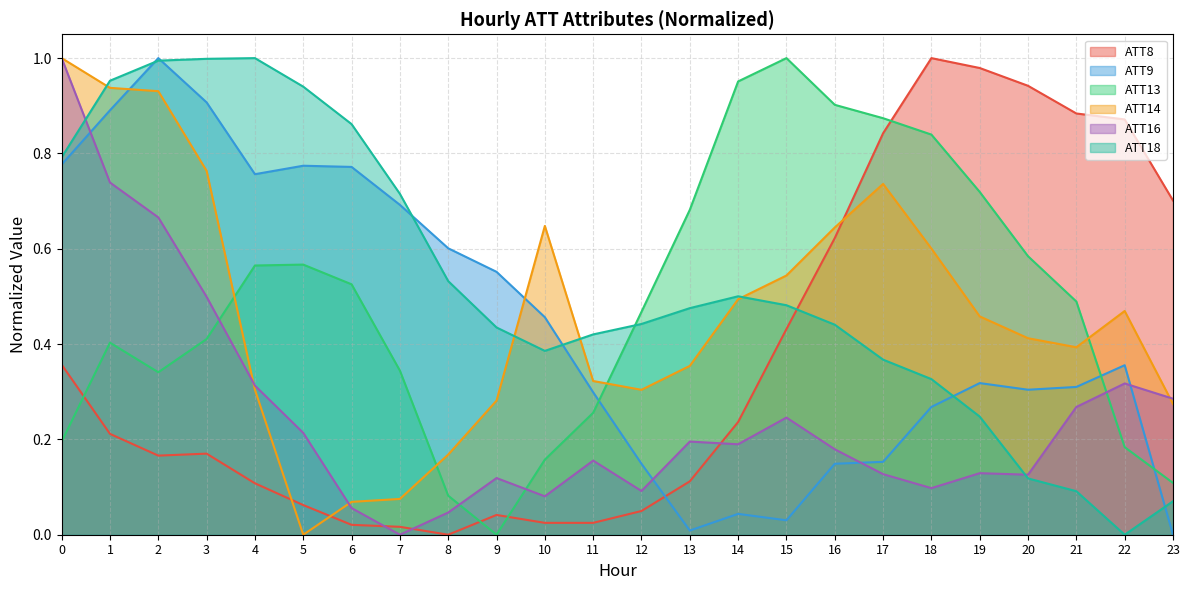

Which series has the largest range (max minus min)?

ATT8